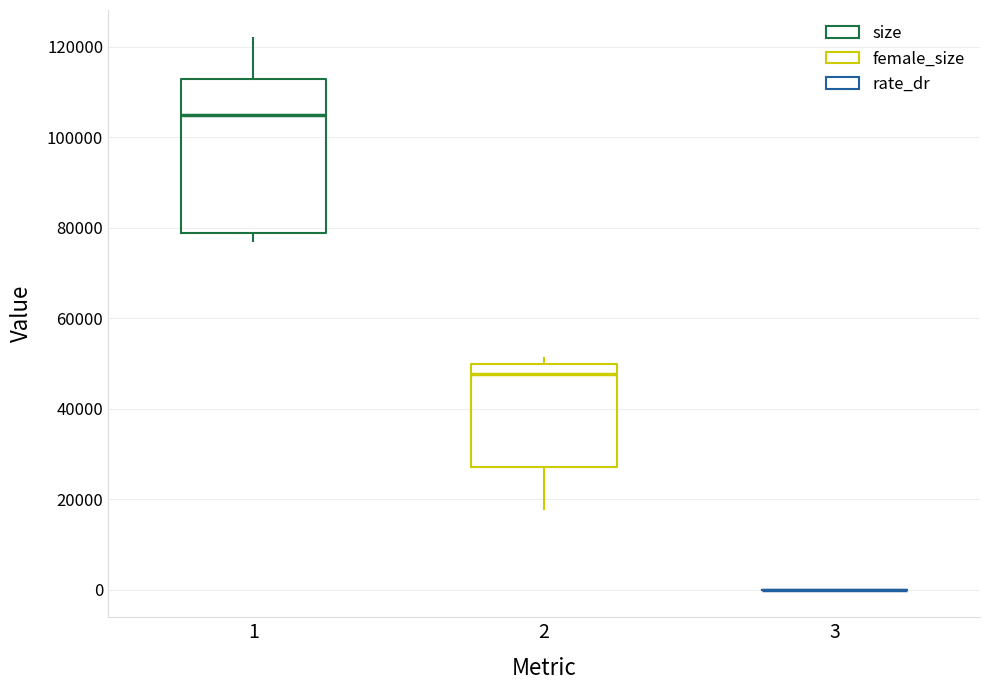

Reading left to right, transcribe this box plot: for each box, give where its median line is, the range the box spans, and where its two whiskers end, as read against the y-axis. The values are not printed on the chart, so give them approximately, as read against the axis.

1: median 104000, box 78000 to 112000, whiskers 78000 (just below the box's lower edge) to 122000
2: median 48000, box 28000 to 50000, whiskers 18000 to 52000
3: box collapsed to a line at 0, whiskers 0 to 0